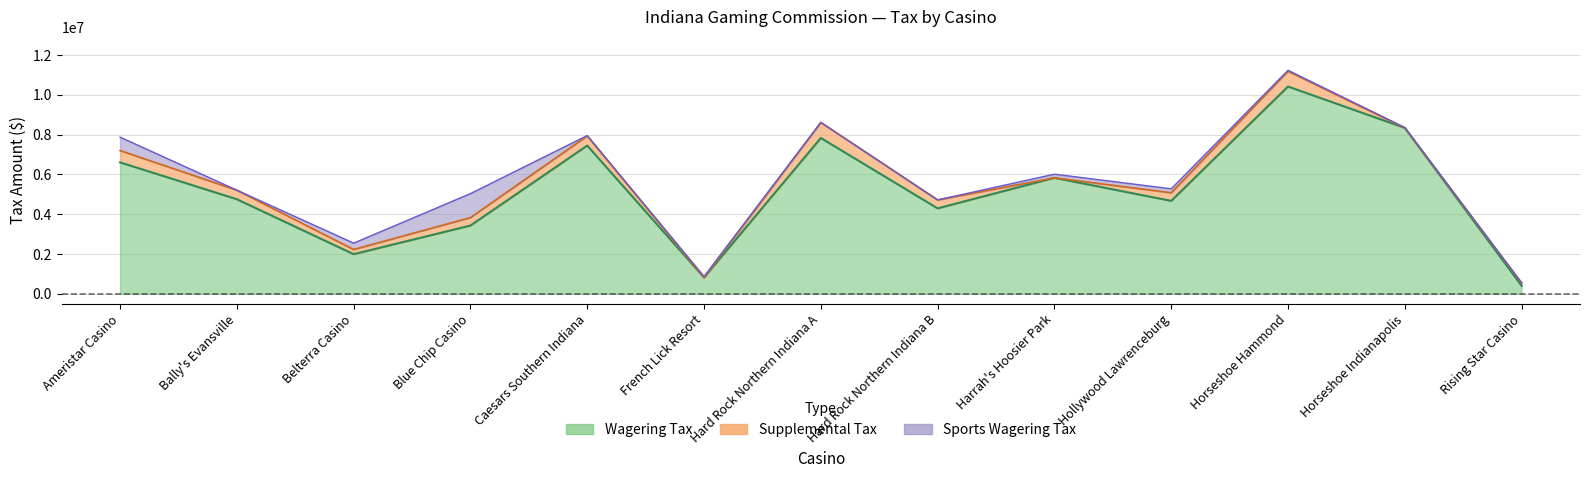

How many distinct data groups are displayed?

3